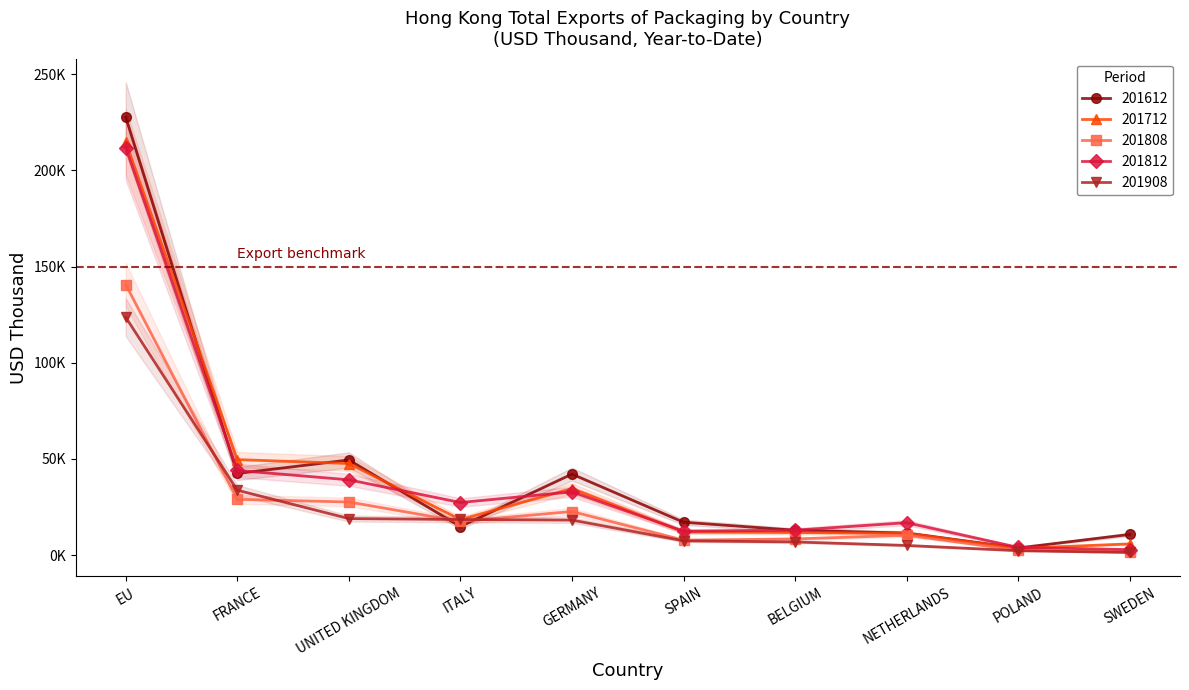

Where is 201712 nearest to the value 109190?

FRANCE